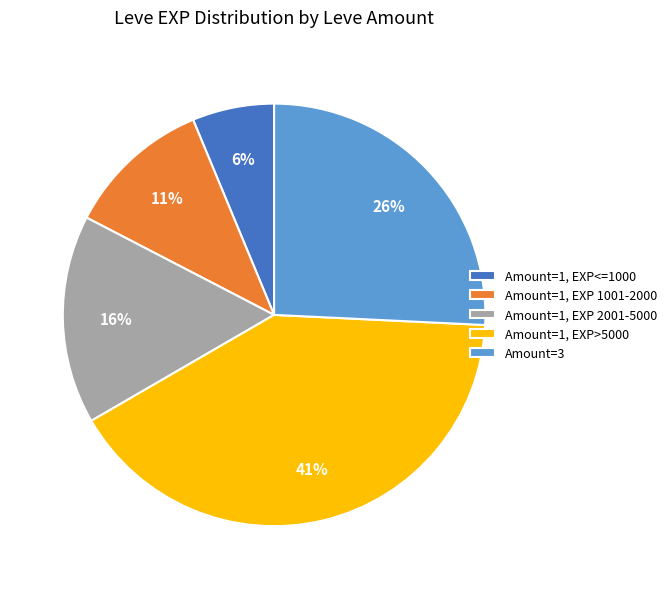

True or false: Amount=1, EXP>5000 accounts for 41% of the total.

True